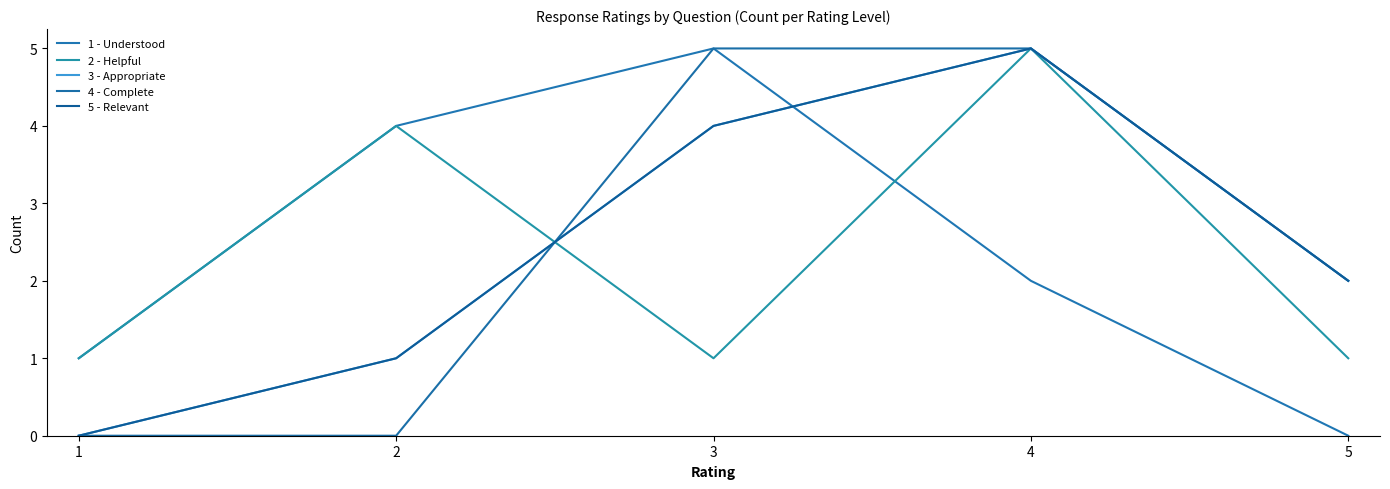

Reading left to right, list all the values displayed in this chart.

1 - Understood: 1	4	5	2	0
2 - Helpful: 1	4	1	5	1
3 - Appropriate: 0	1	4	5	2
4 - Complete: 0	0	5	5	2
5 - Relevant: 0	1	4	5	2